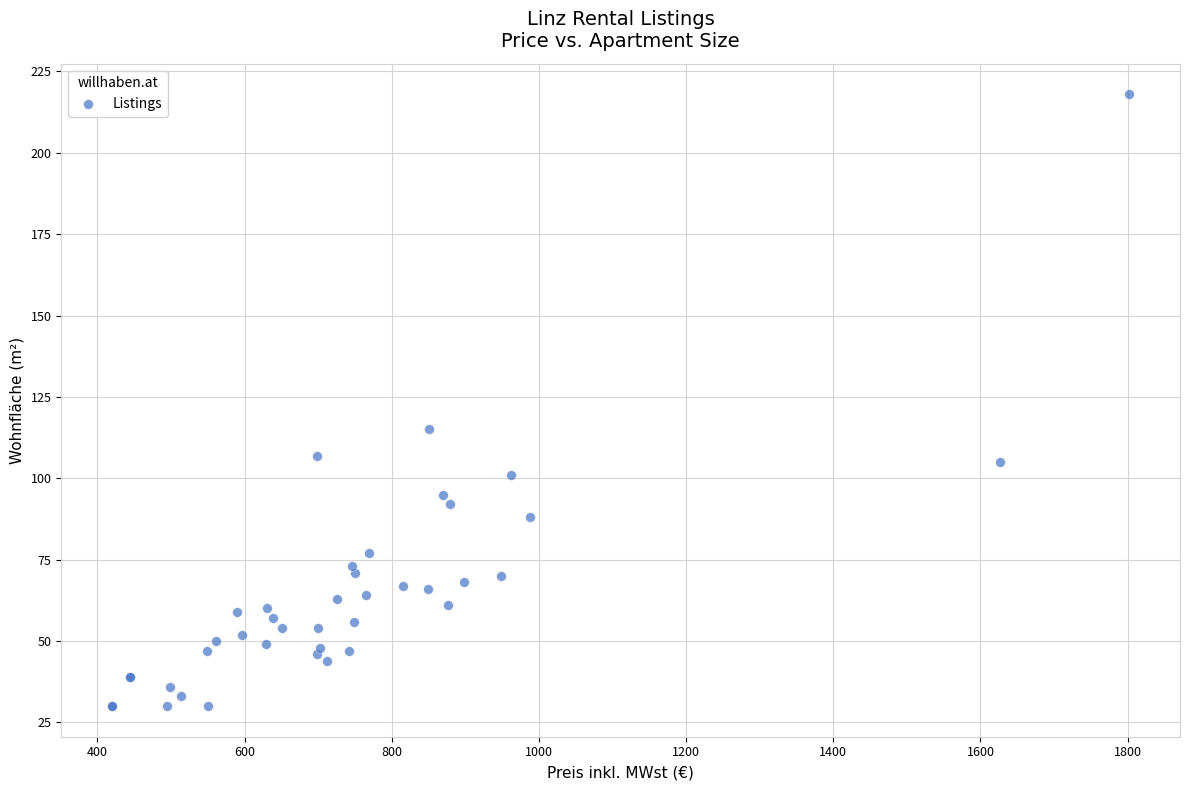

What Y value in the scatter plot is closest to 124?

115